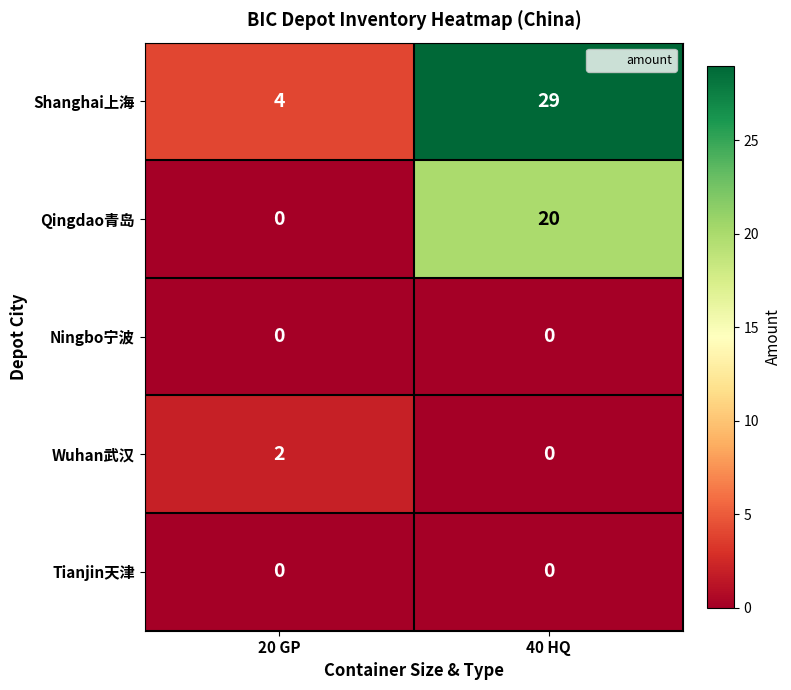

Which series changed the most between 20 GP and 40 HQ?

Shanghai上海